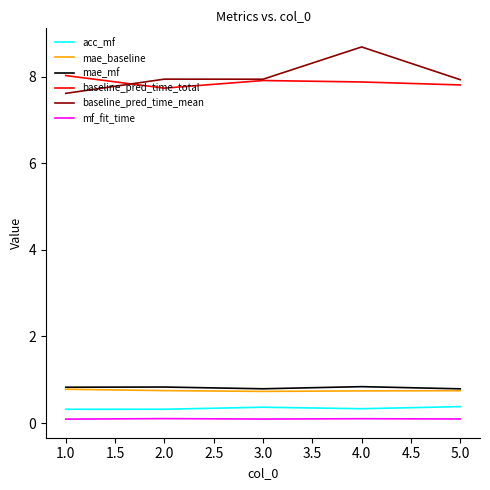

Is the value of mae_mf at 2.0 greater than the value of baseline_pred_time_total at 1.0?

No